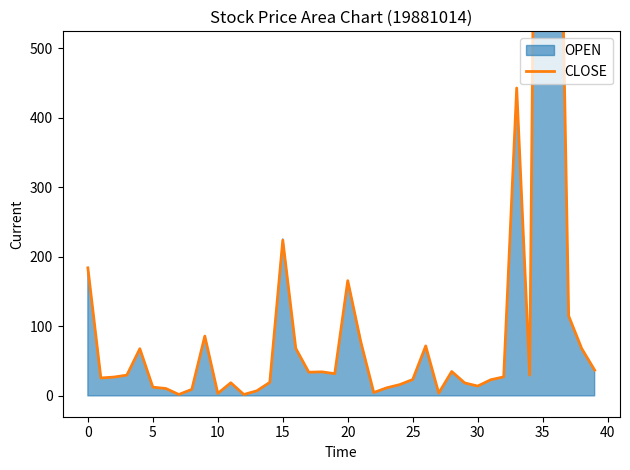

What is the maximum value shown in the chart?

2061.3